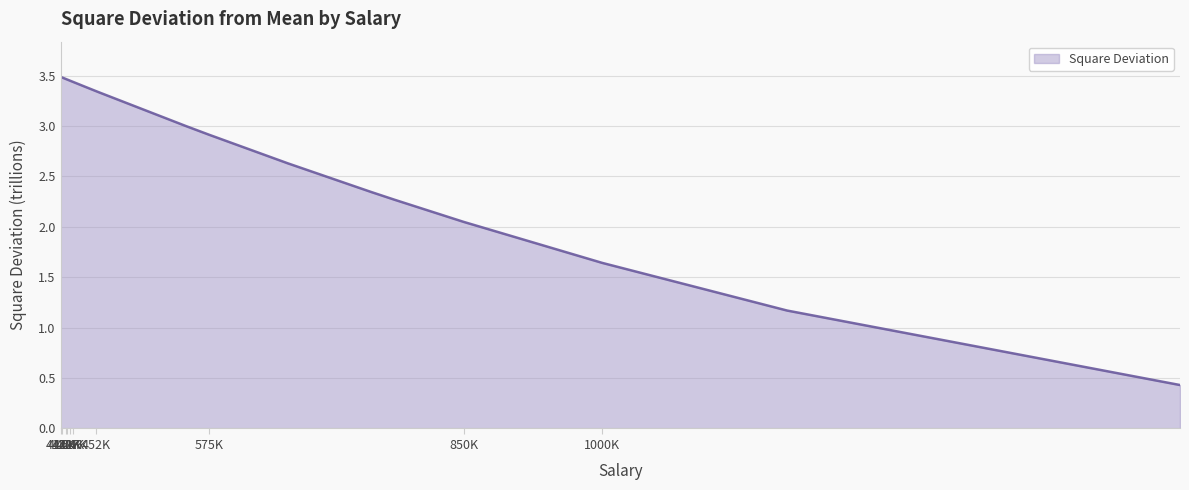

What is the sum of all values?

117.9